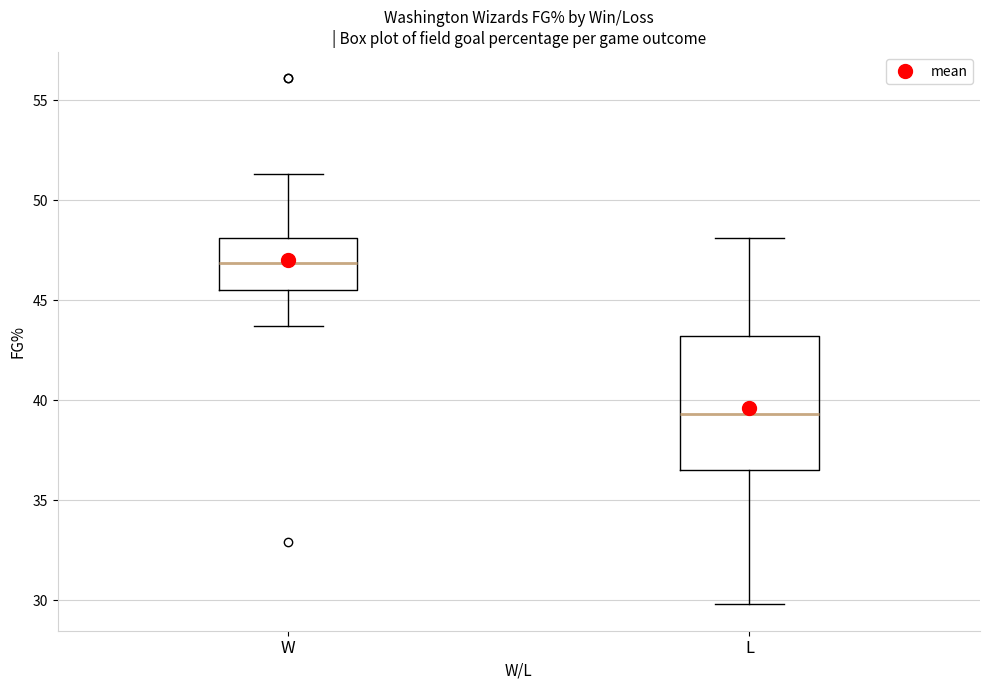

Comparing the boxes themselves (not the whiskers), which one is the tallest?

L